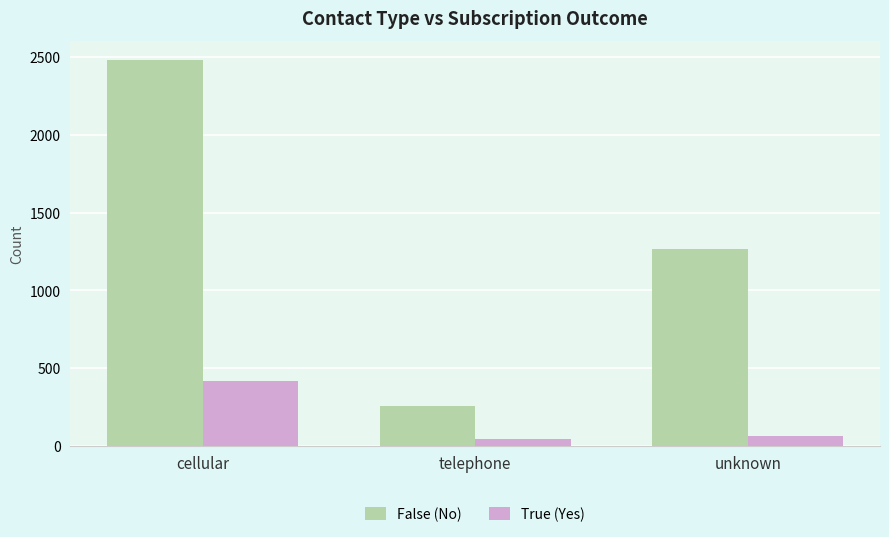

List the labels in order of False (No) value, largest first.

cellular, unknown, telephone